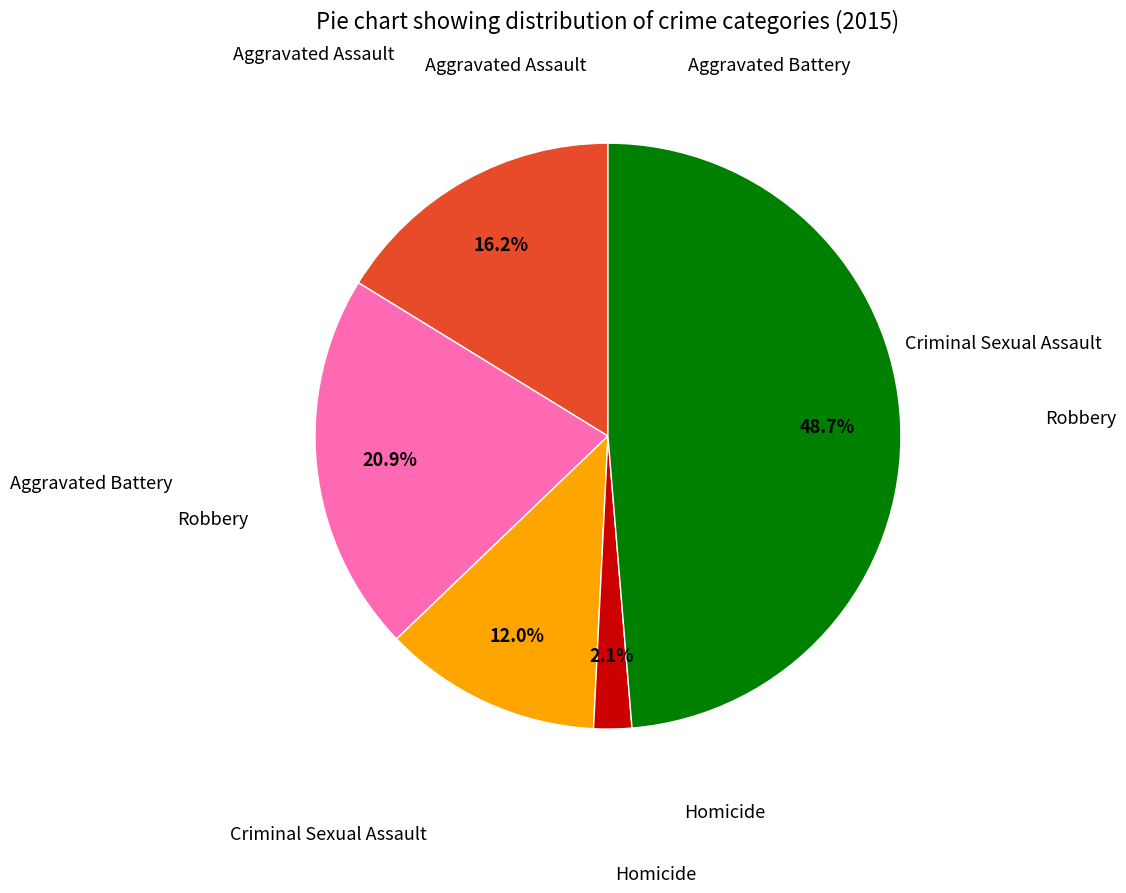

Is there a majority slice in this chart?

No